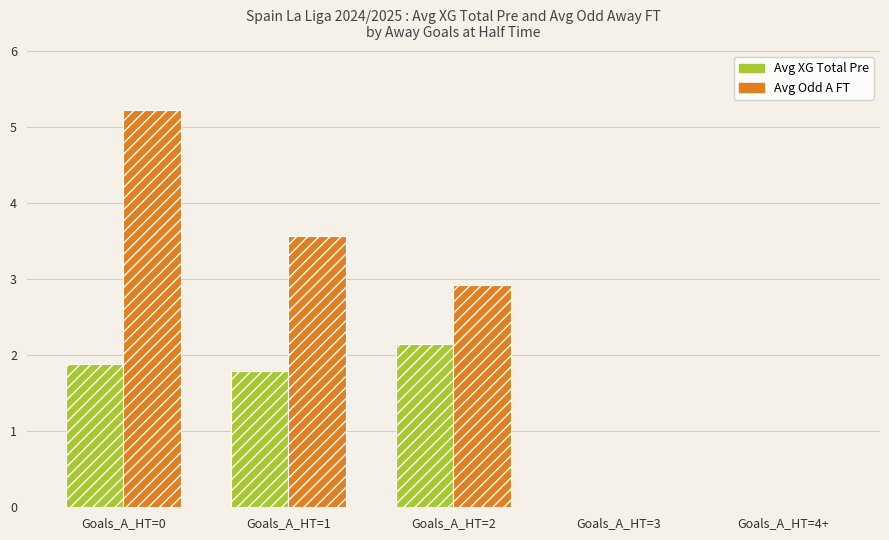

What is the difference between the Avg Odd A FT values at Goals_A_HT=3 and Goals_A_HT=2?

2.9